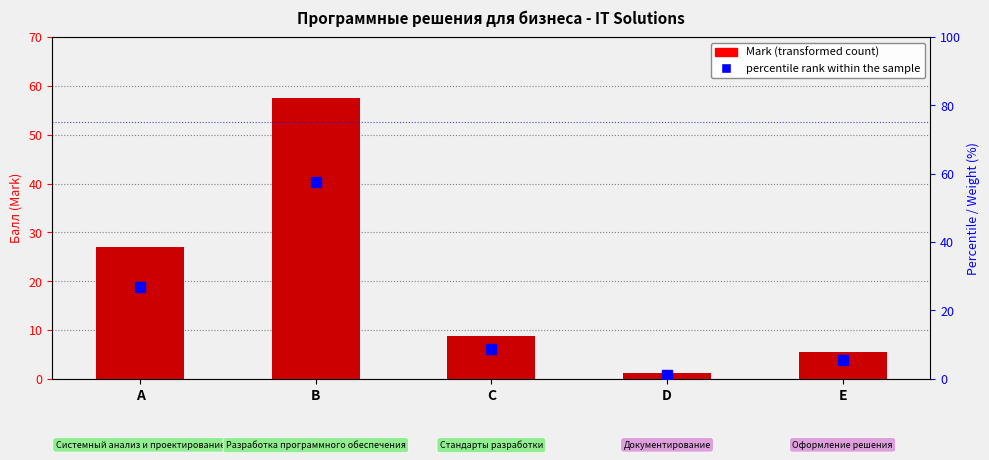

True or false: Mark has a value of 5.5 at E.

True